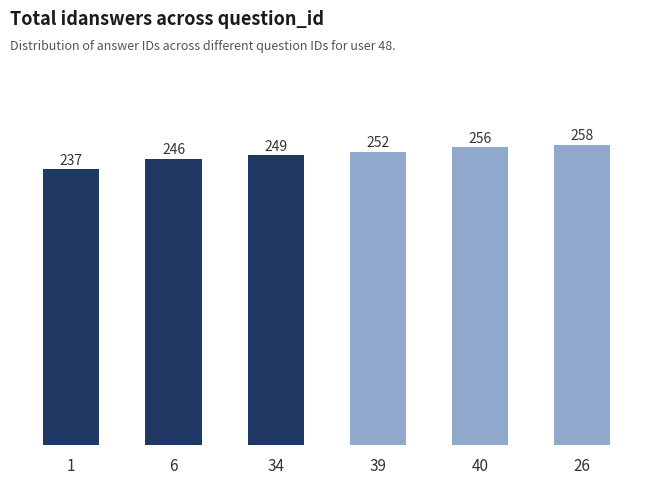

What is the difference between the second highest and second lowest values?

10